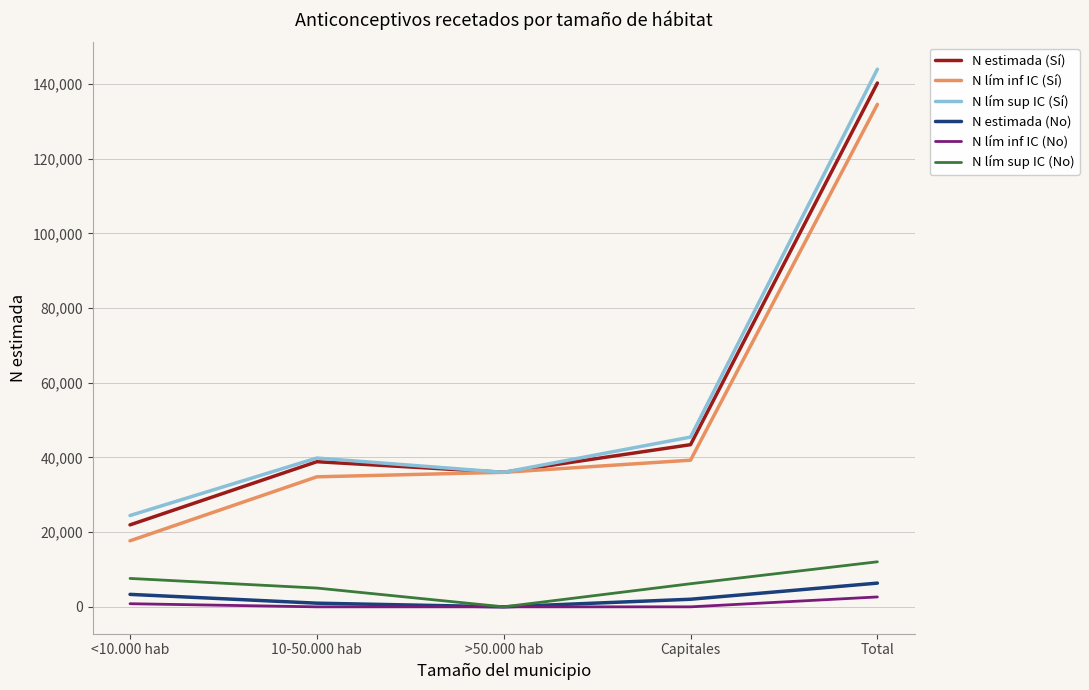

What is the greatest value displayed?

143982